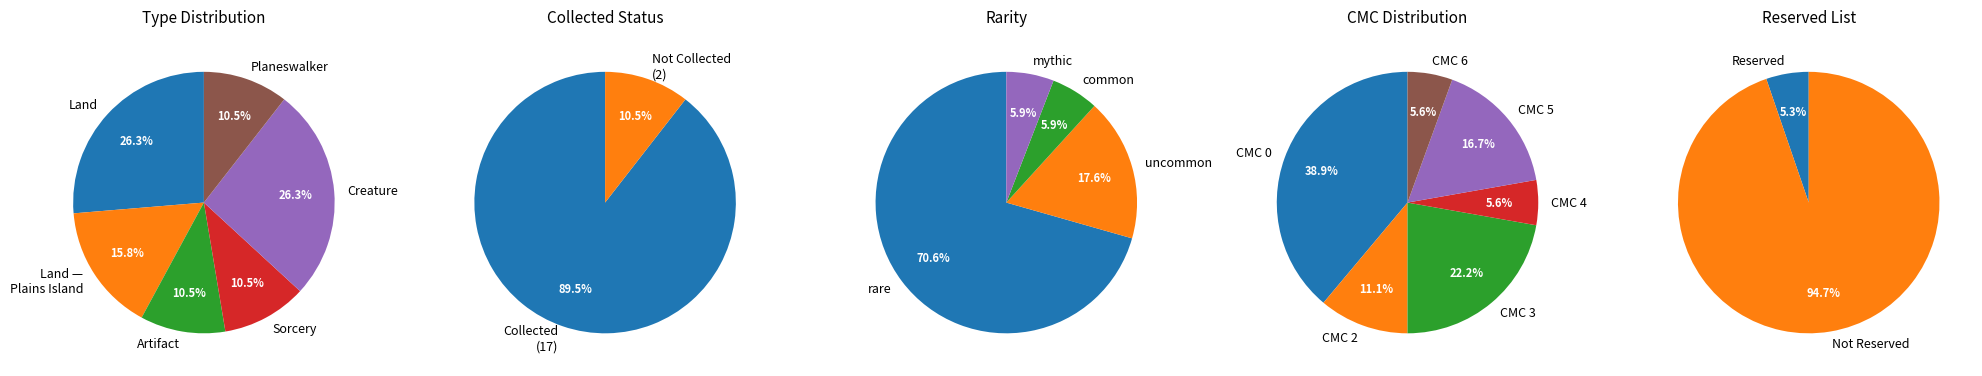

Which has a higher value, Planeswalker or Artifact?

Planeswalker